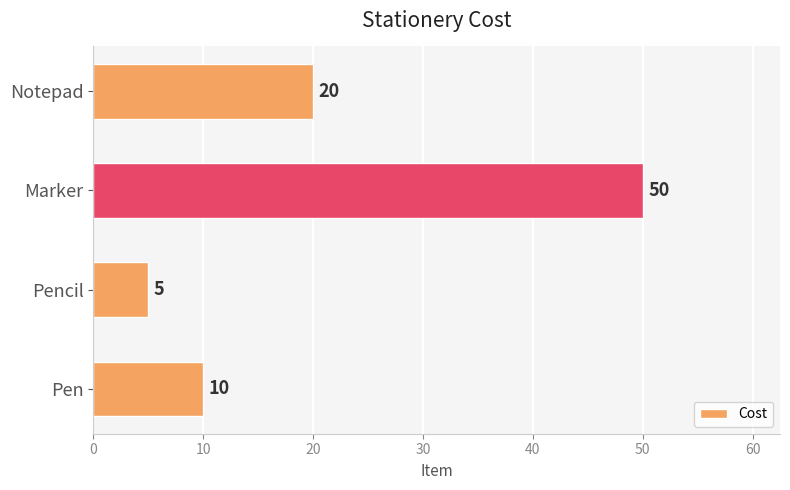

What is the maximum value shown in the chart?

50